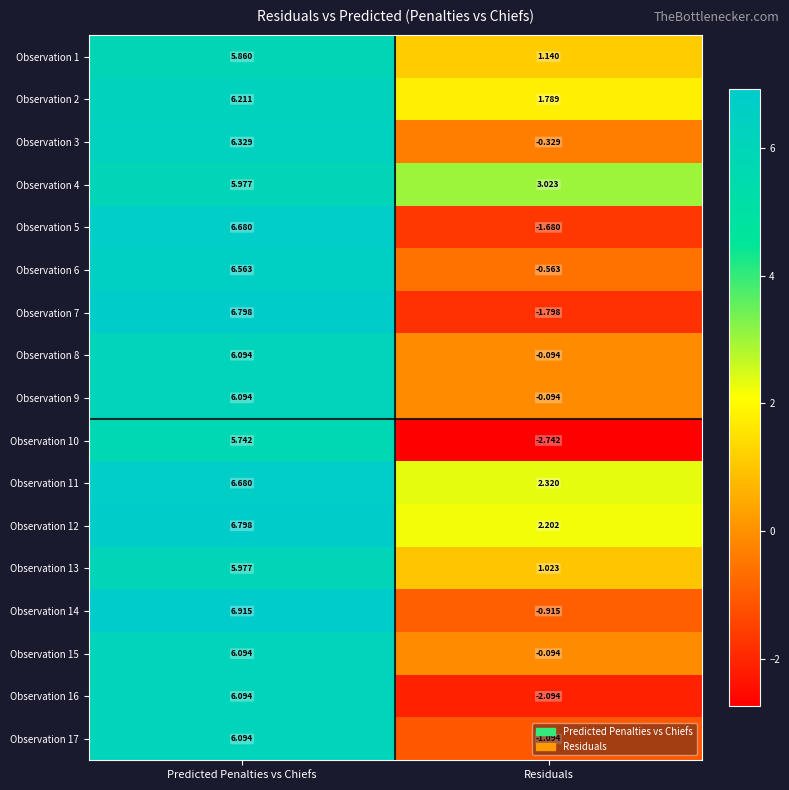

At which category is the sum across all series the highest?

Predicted Penalties vs Chiefs